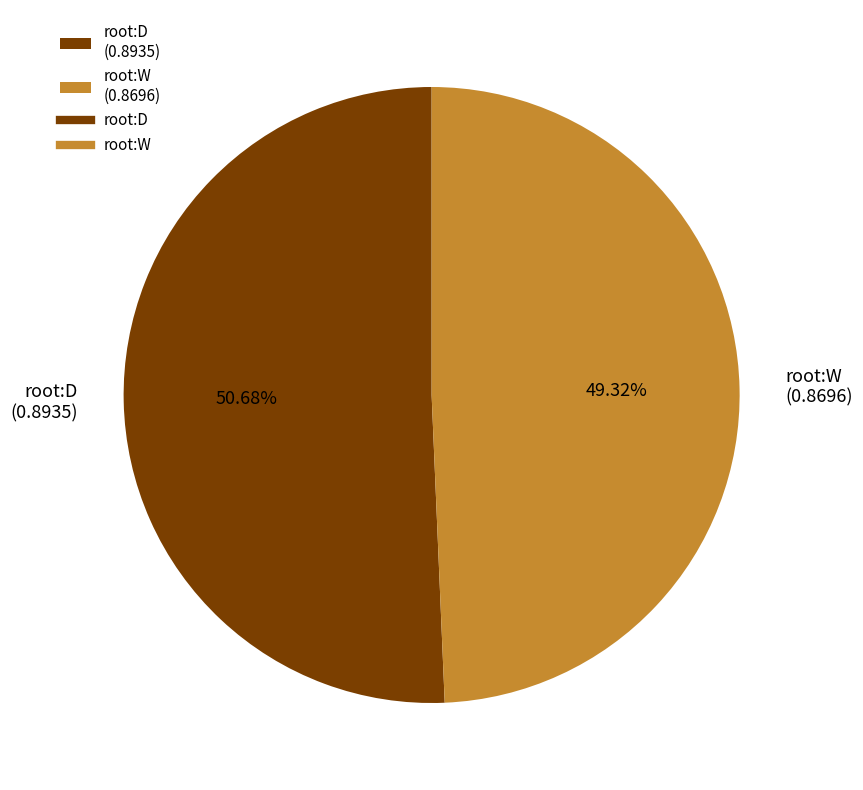

How many segments does this pie chart have?

2